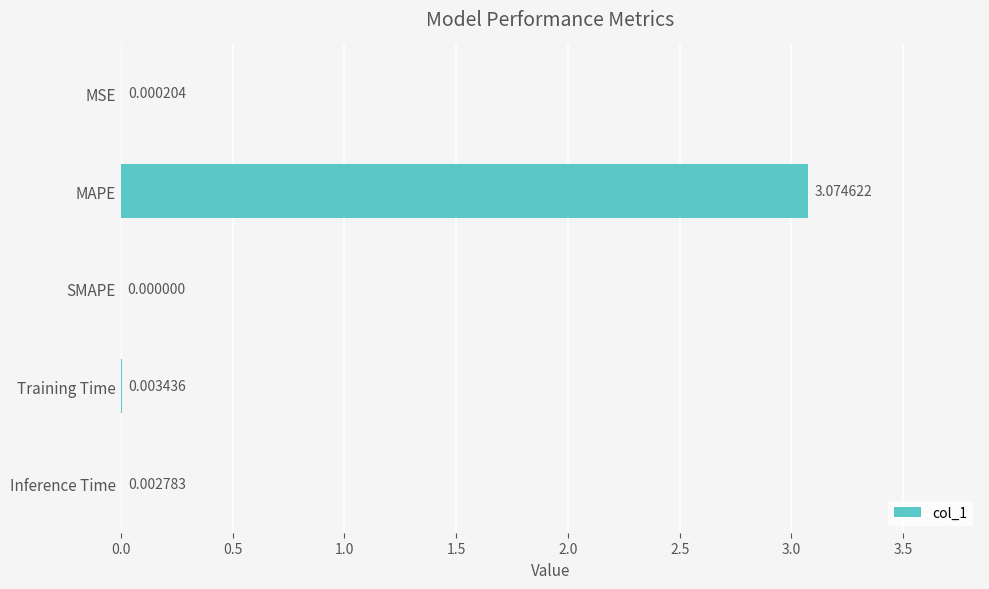

Which category has the highest value across all series?

MAPE